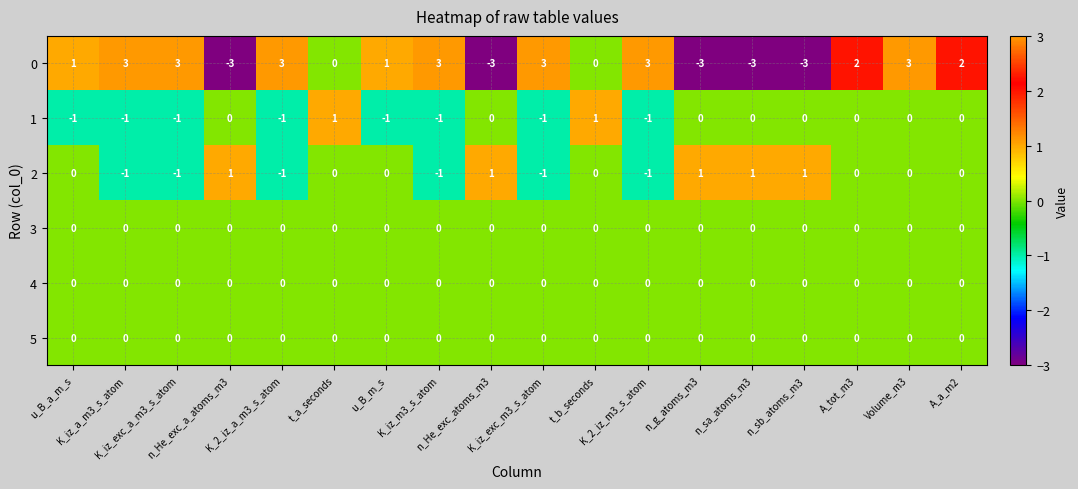

At how many categories does at least one series exceed -2?

18